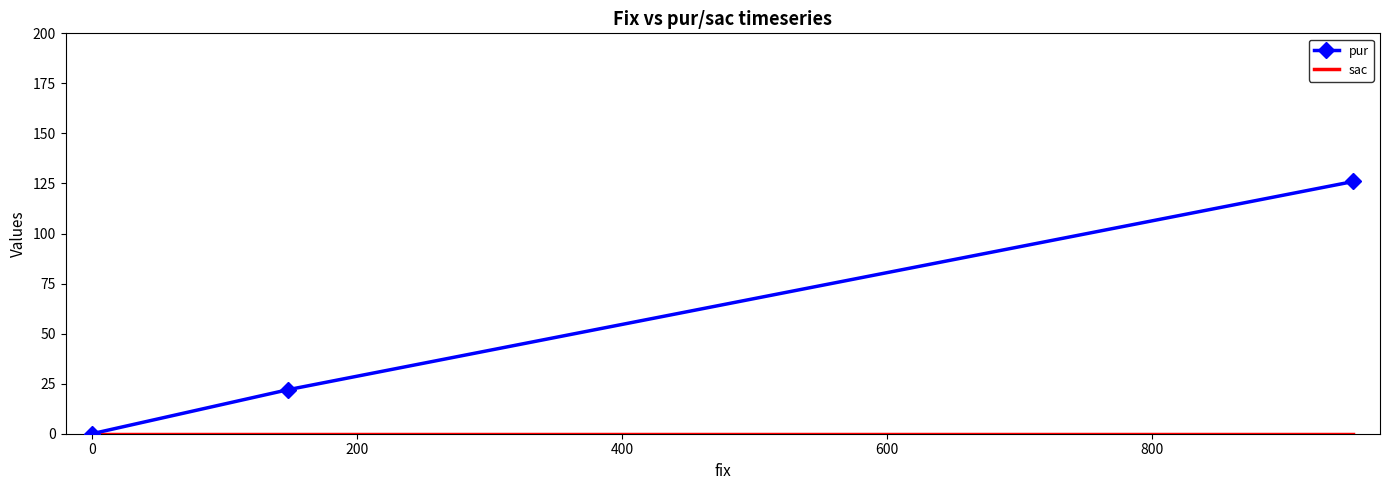

List the series in order of their peak value, lowest first.

sac, pur